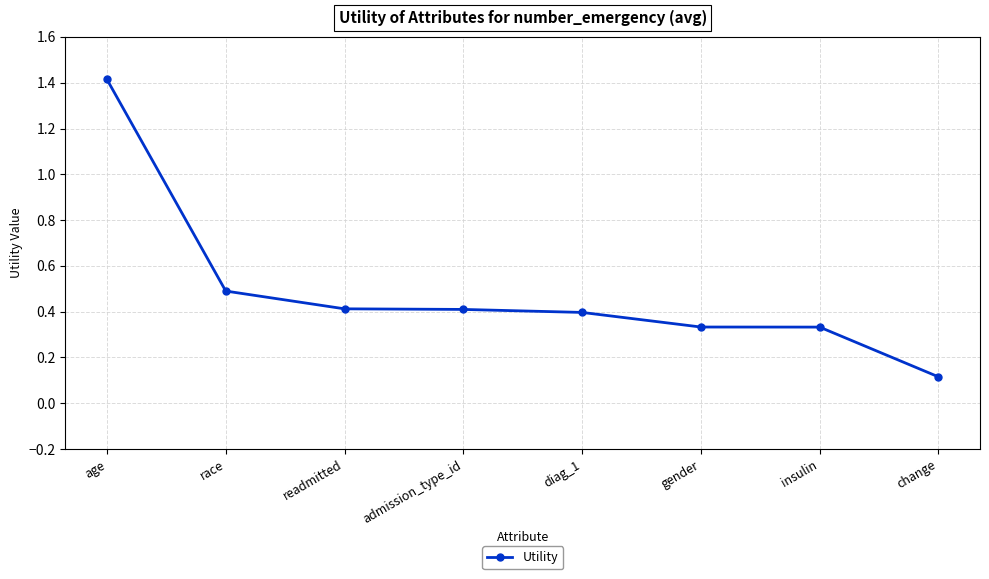

Is it true that the value at readmitted is 0.3?

False